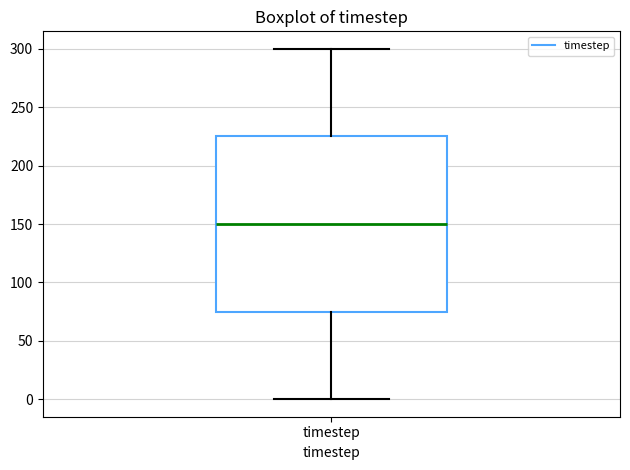

Where is the upper edge of the box for timestep on the y-axis? The values are not printed on the chart, so give them approximately, as read against the axis.

225